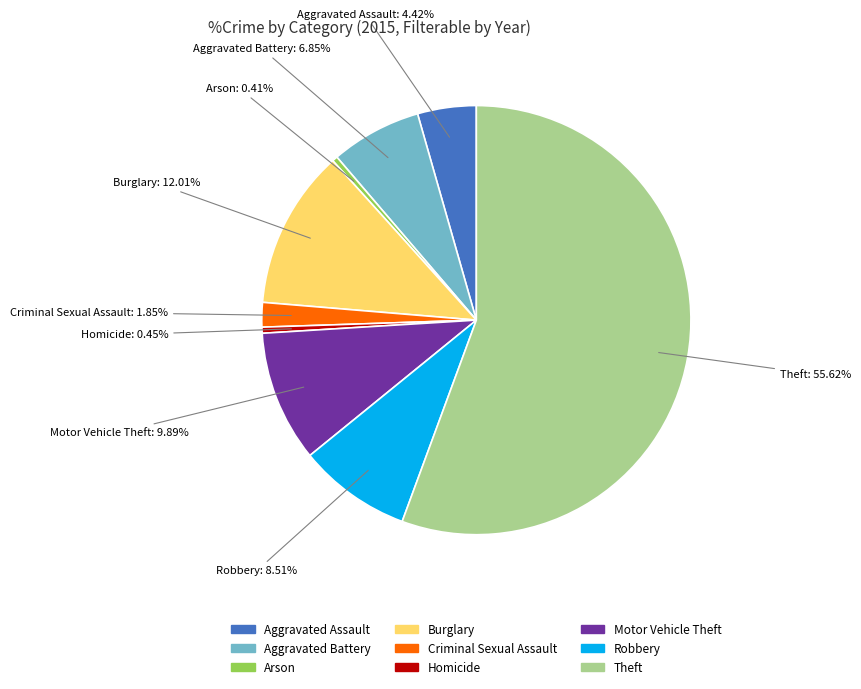

What percentage do Criminal Sexual Assault and Robbery together represent?

10.4%